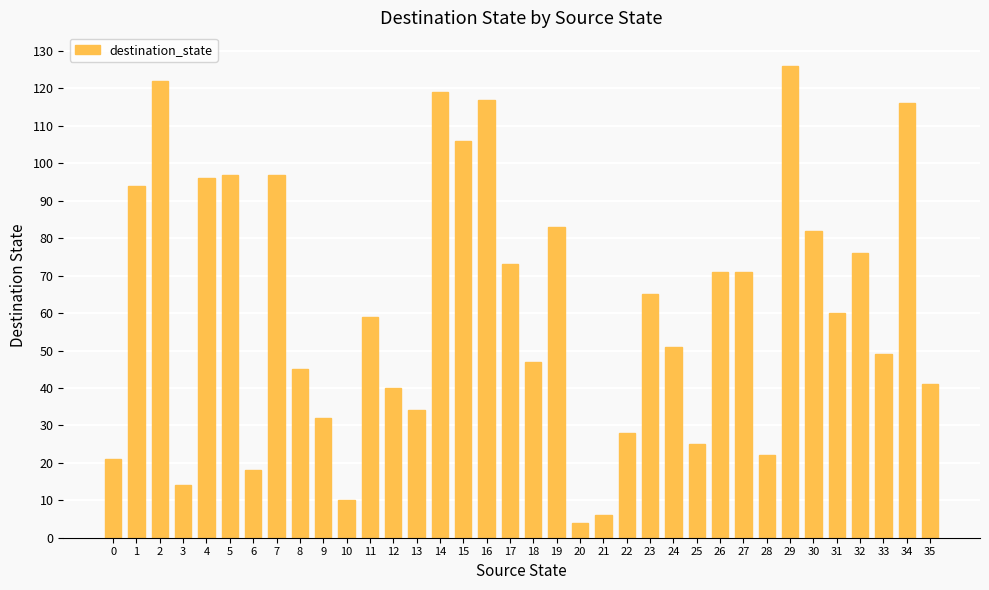

What is the sum of the values at 15 and 29?

232